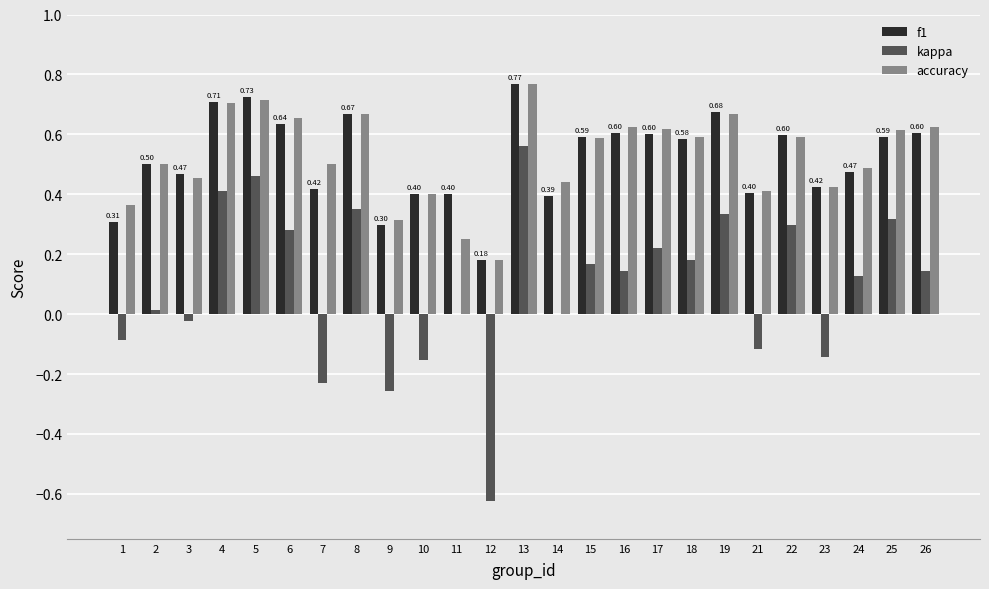

Is the value of f1 at 12 greater than the value of kappa at 24?

Yes